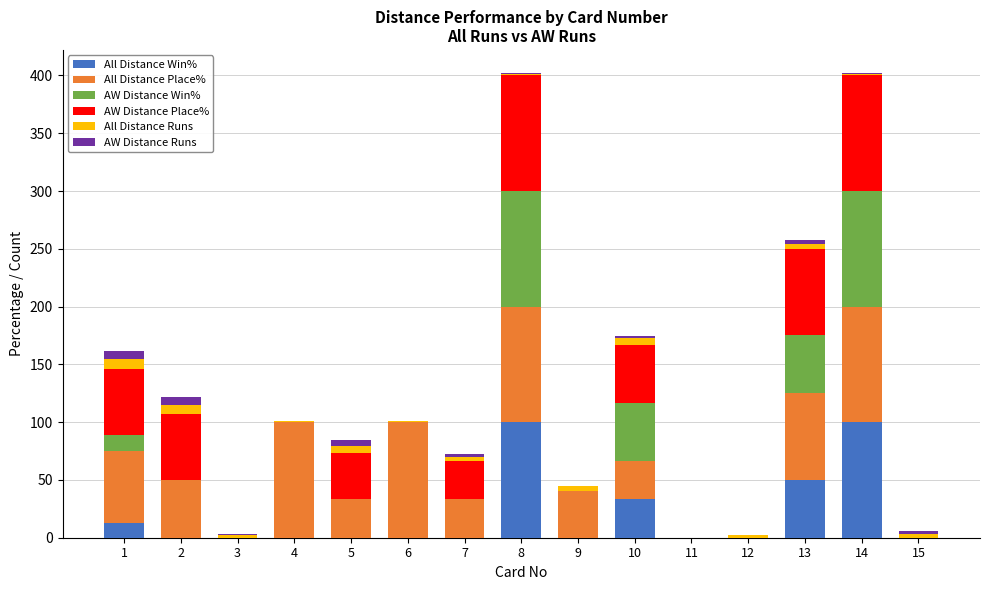

The All Distance Win% series shows 100.0 at 14. True or false?

True